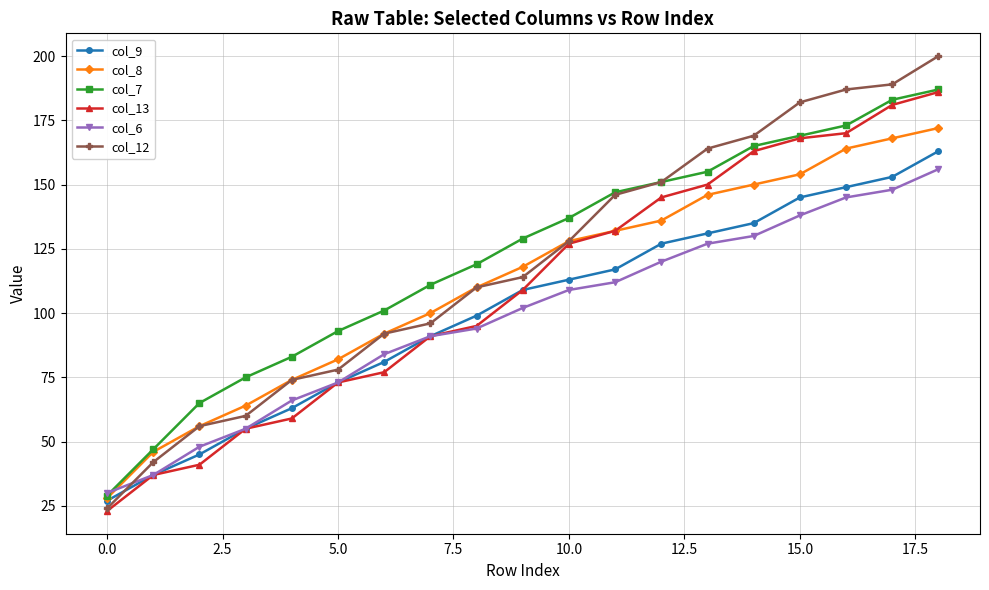

What is the minimum value shown in the chart?

23